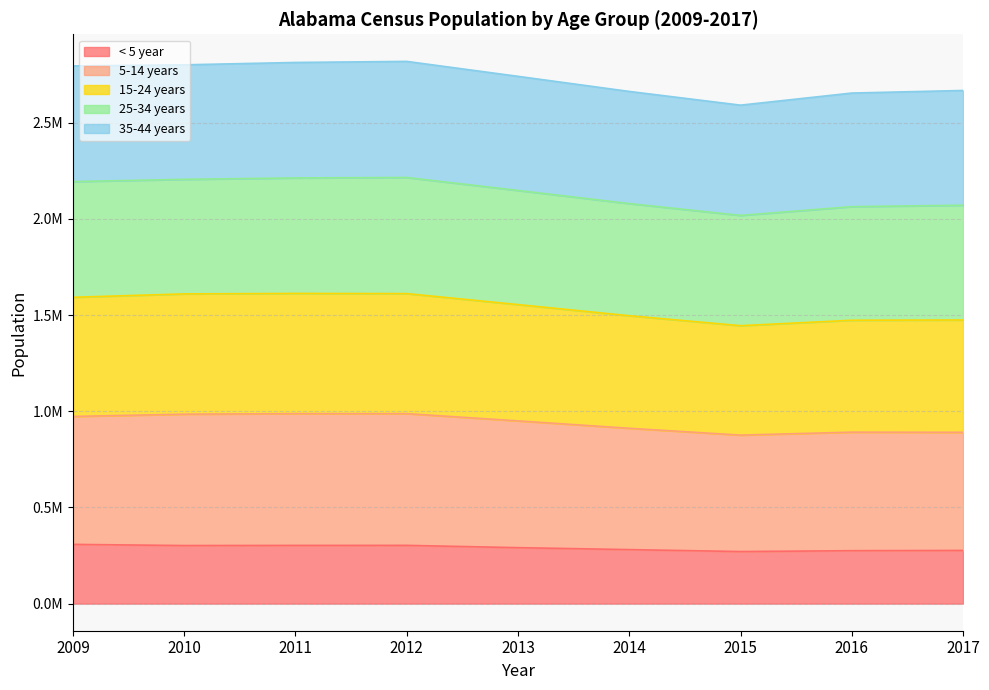

Does the chart have visible grid lines?

Yes